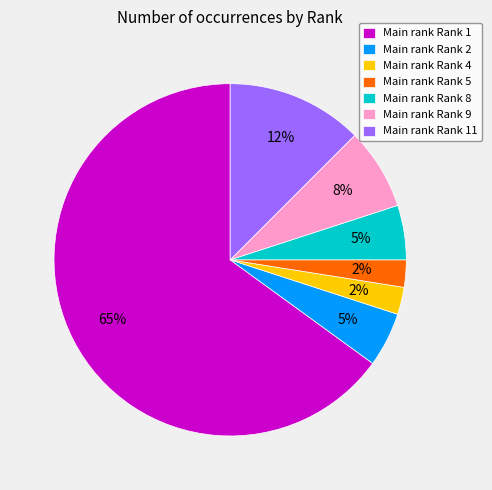

How many slices are in this pie chart?

7